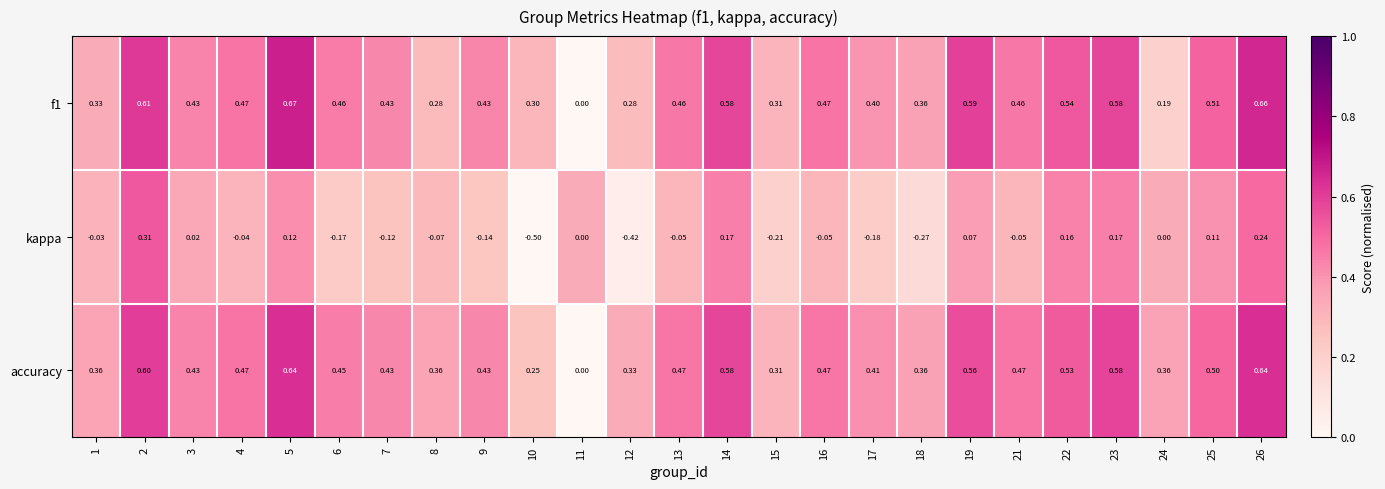

Which series has the largest range (max minus min)?

kappa